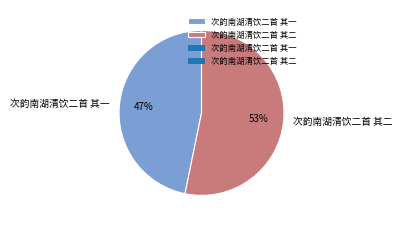

Does any single category account for the majority?

Yes